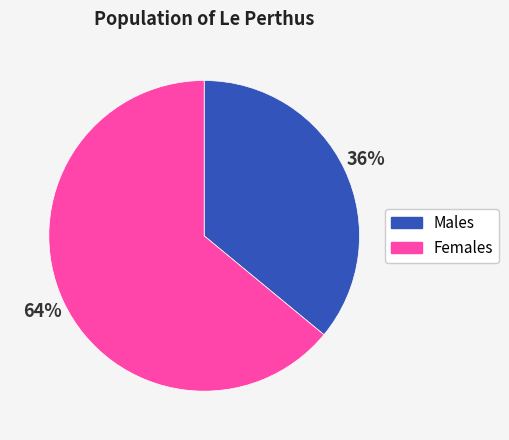

To the nearest percent, what is the difference between the largest and smallest slice percentages?

28%